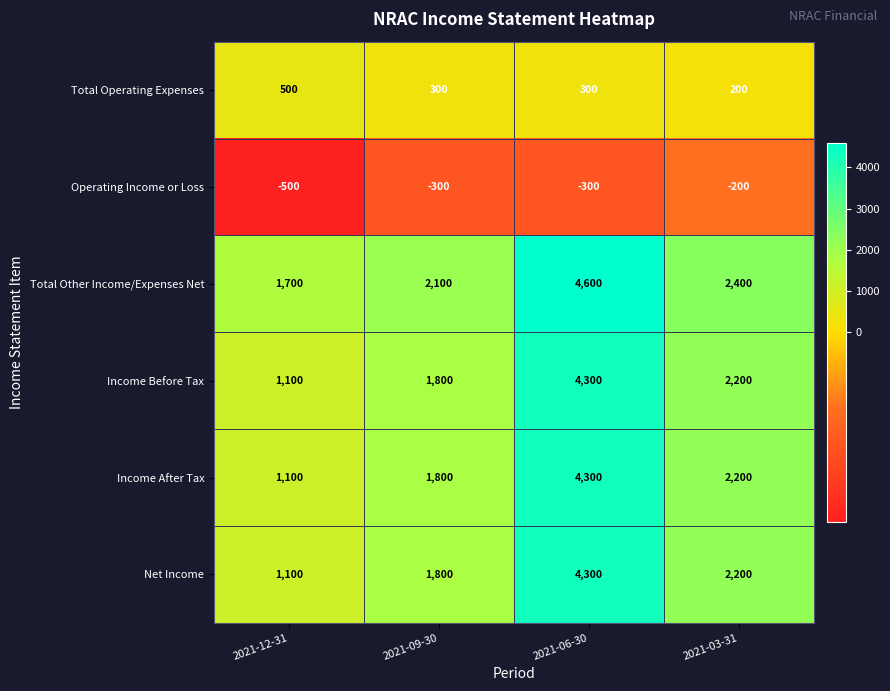

Reading left to right, transcribe all the data shown in this chart.

Total Operating Expenses: 500	300	300	200
Operating Income or Loss: -500	-300	-300	-200
Total Other Income/Expenses Net: 1700	2100	4600	2400
Income Before Tax: 1100	1800	4300	2200
Income After Tax: 1100	1800	4300	2200
Net Income: 1100	1800	4300	2200